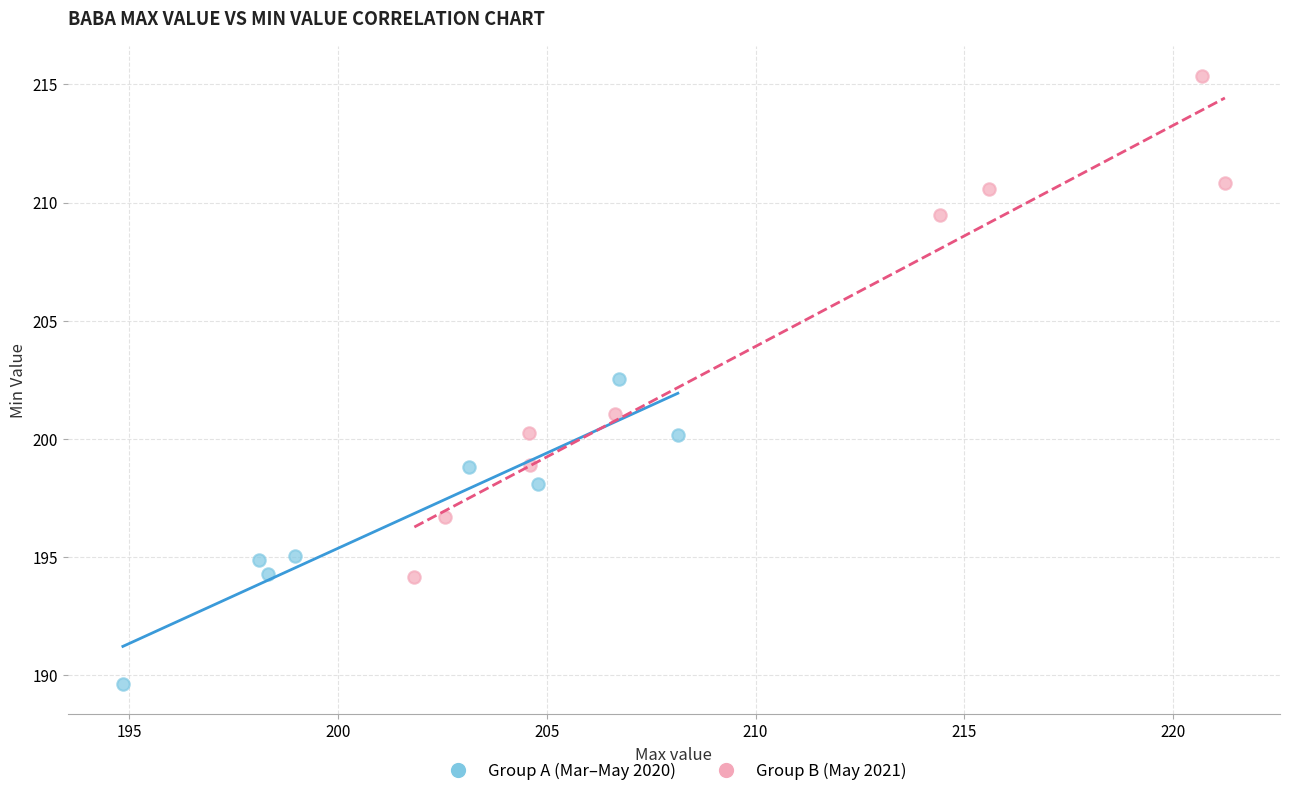

Which series contains the lowest Y value?

Group A (Mar–May 2020)